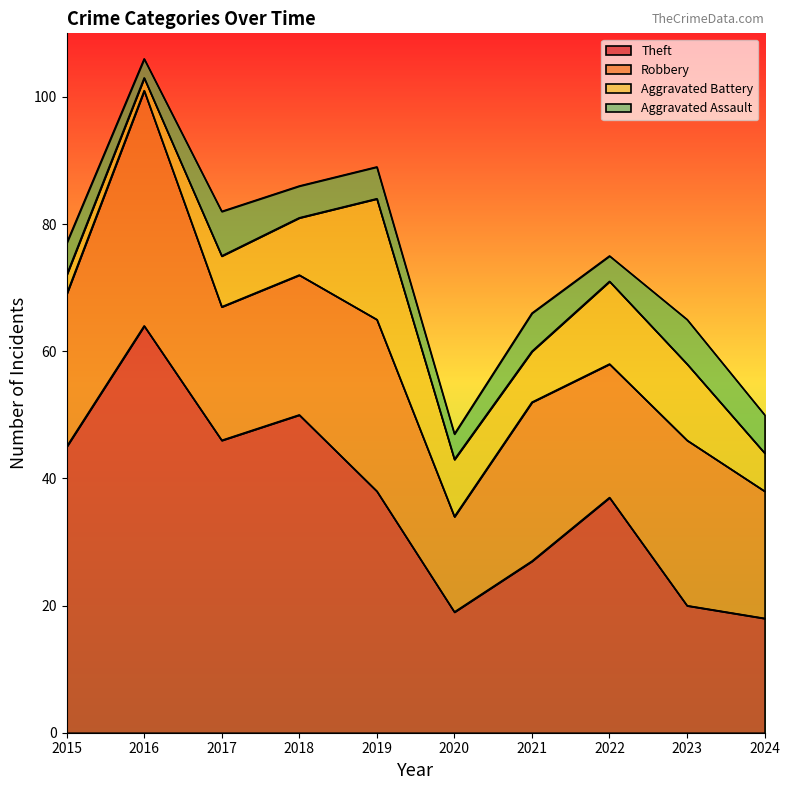

What is the average value of the Robbery series?

24